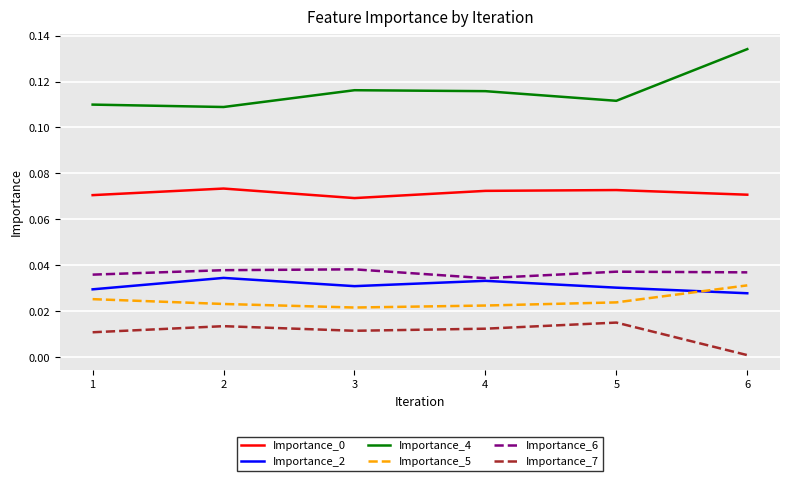

At which label is Importance_7 closest to 0?

6